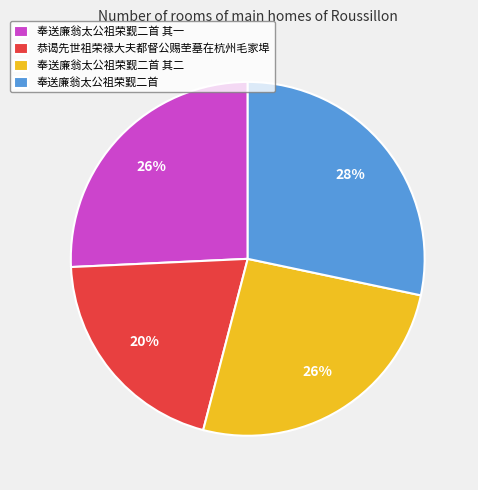

The 奉送廉翁太公祖荣觐二首 其二 slice represents 26% of the pie. True or false?

True